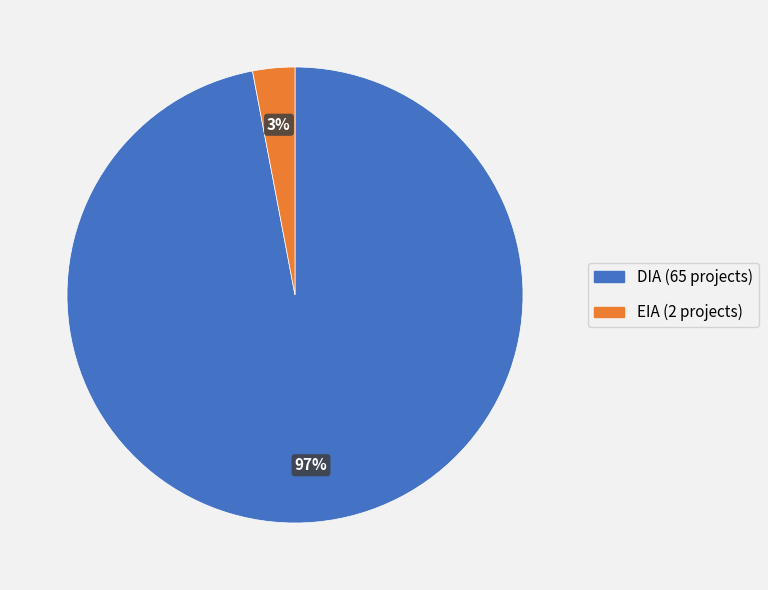

Which category accounts for the majority?

DIA